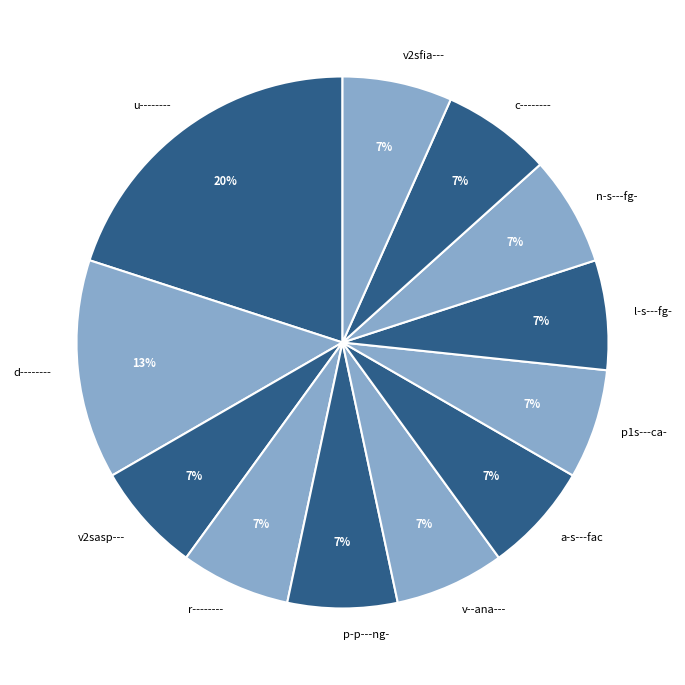

To the nearest percent, what is the average slice percentage?

8%